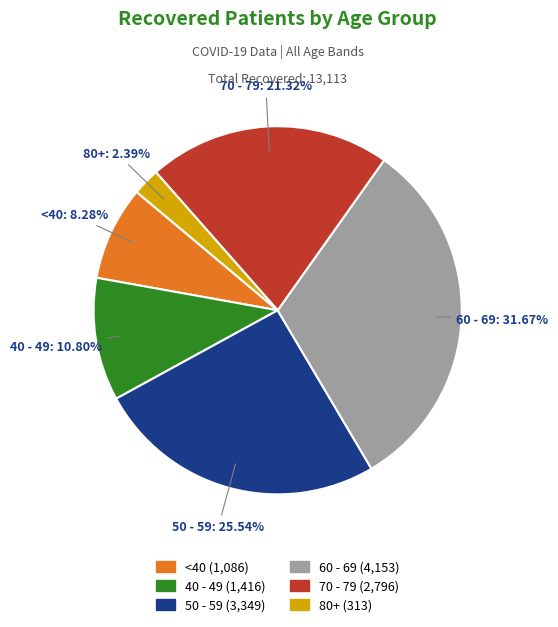

Is there any slice that represents more than half of the pie?

No